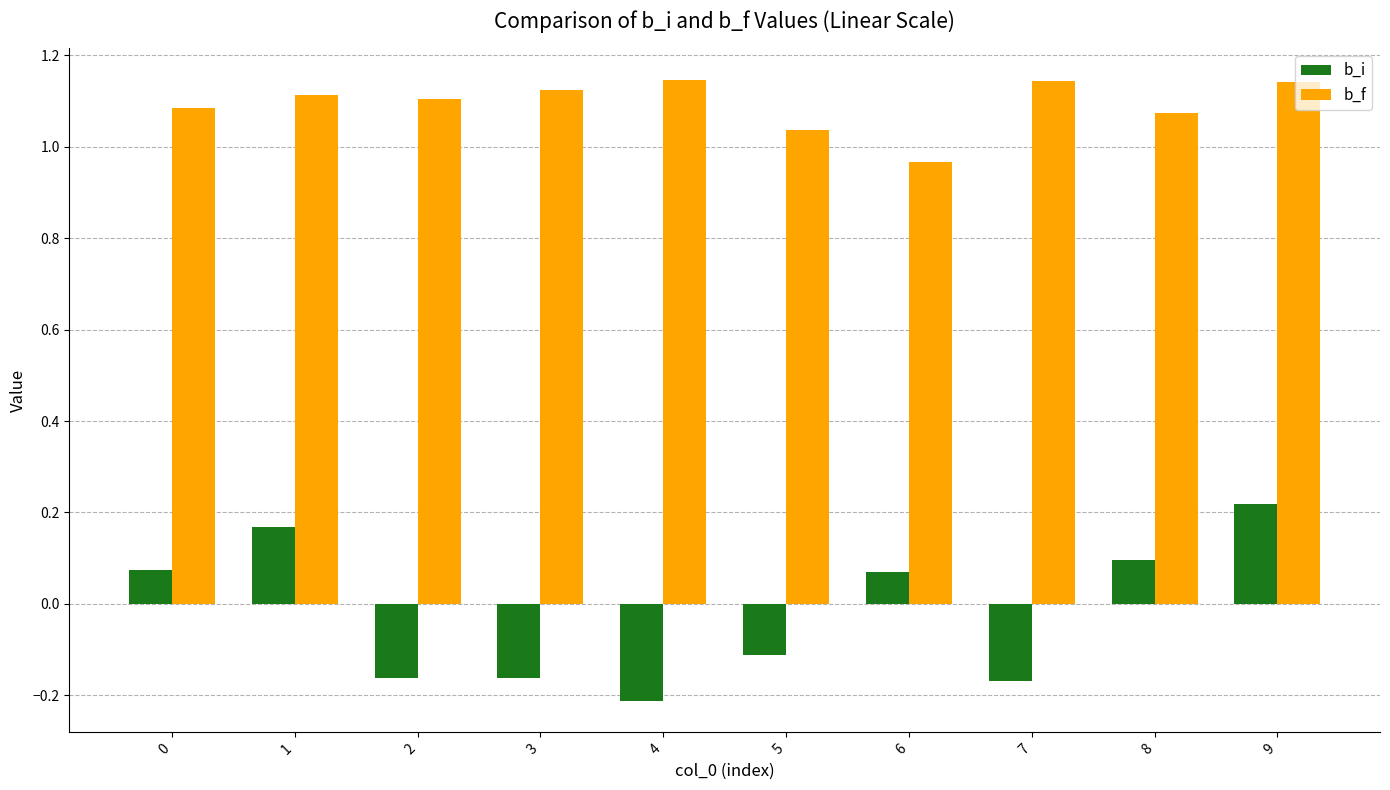

True or false: b_i has a value of -0.2 at 3.

True